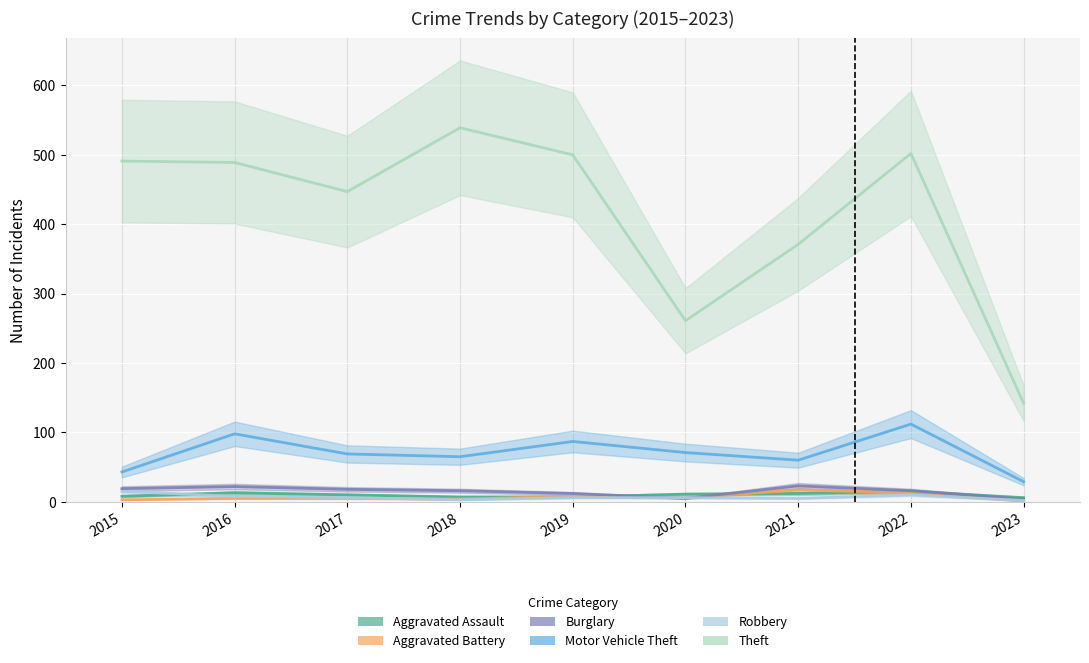

Which category has the highest value in the Motor Vehicle Theft series?

2022